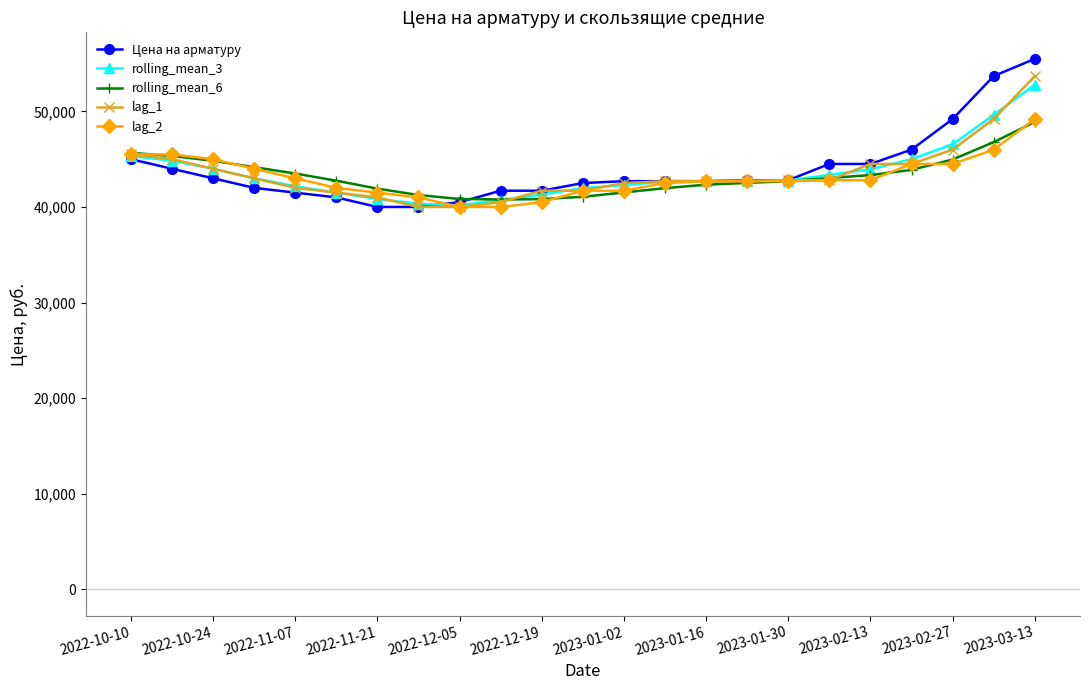

Is this an area chart (filled region under the line)?

No